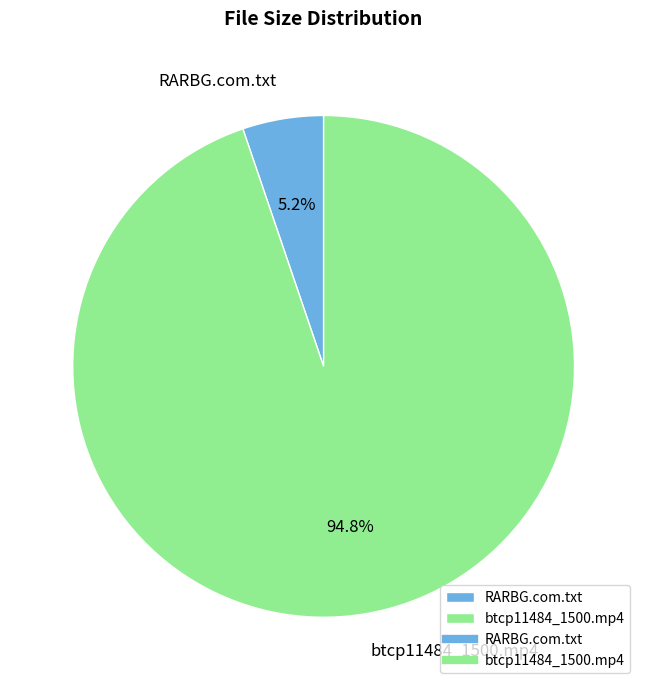

Which slice is the largest?

btcp11484_1500.mp4